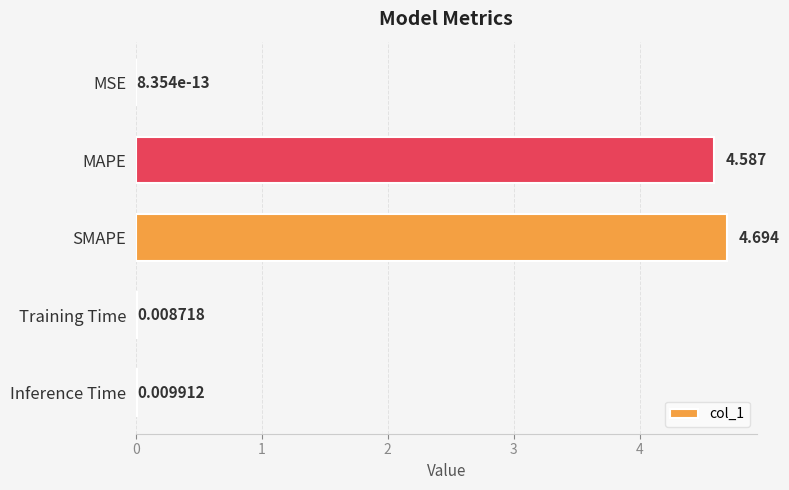

At which label is the value closest to 2?

Inference Time